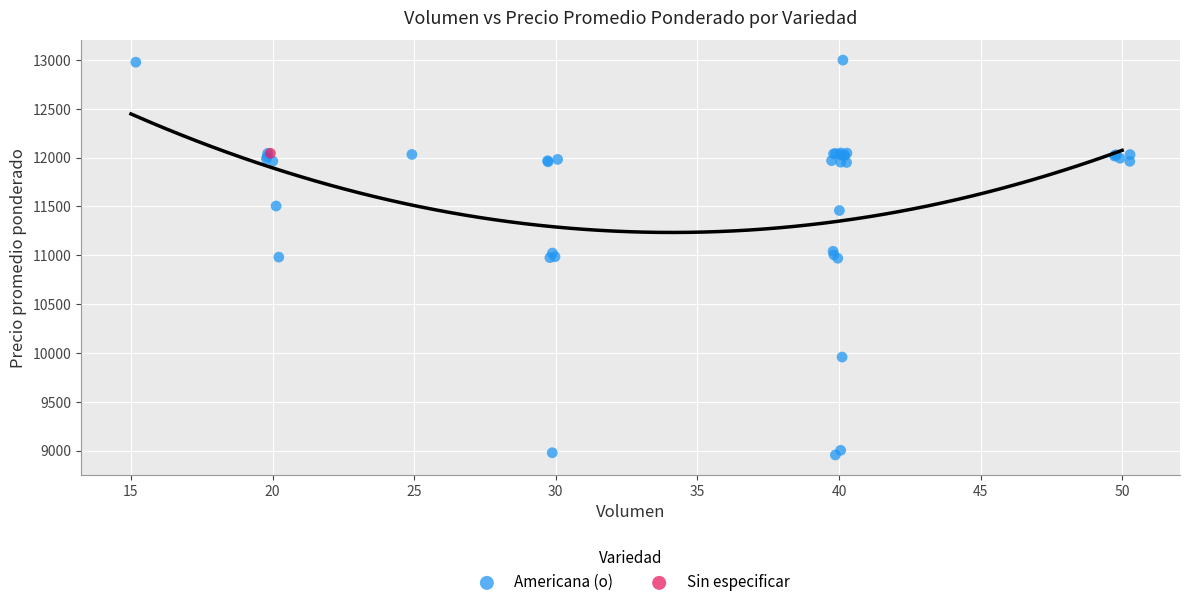

What are all the series names shown in the legend?

Americana (o), Sin especificar